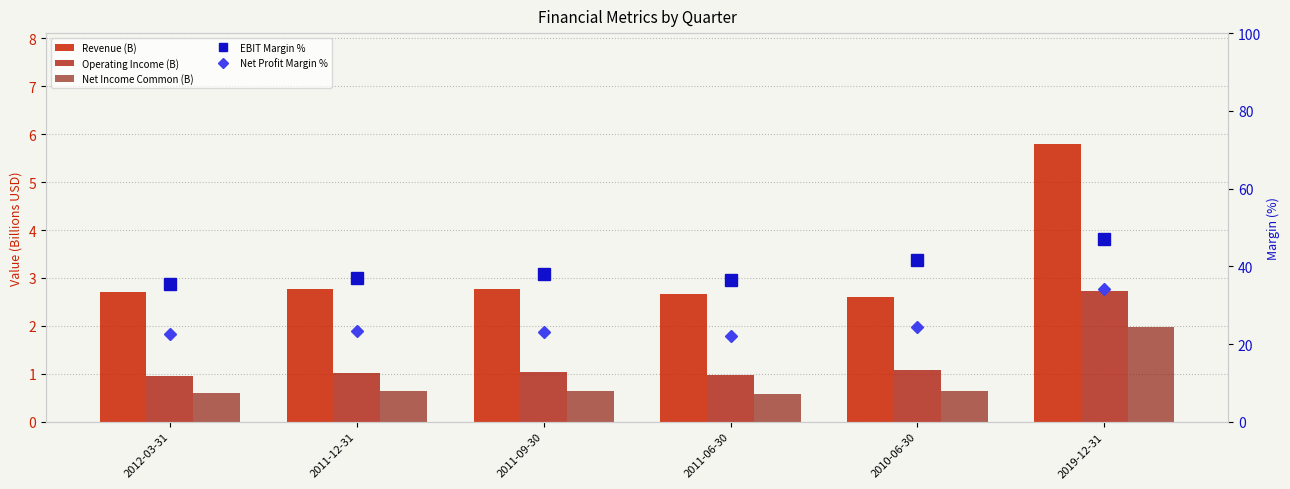

Where is EBIT Margin % nearest to the value 41?

2010-06-30